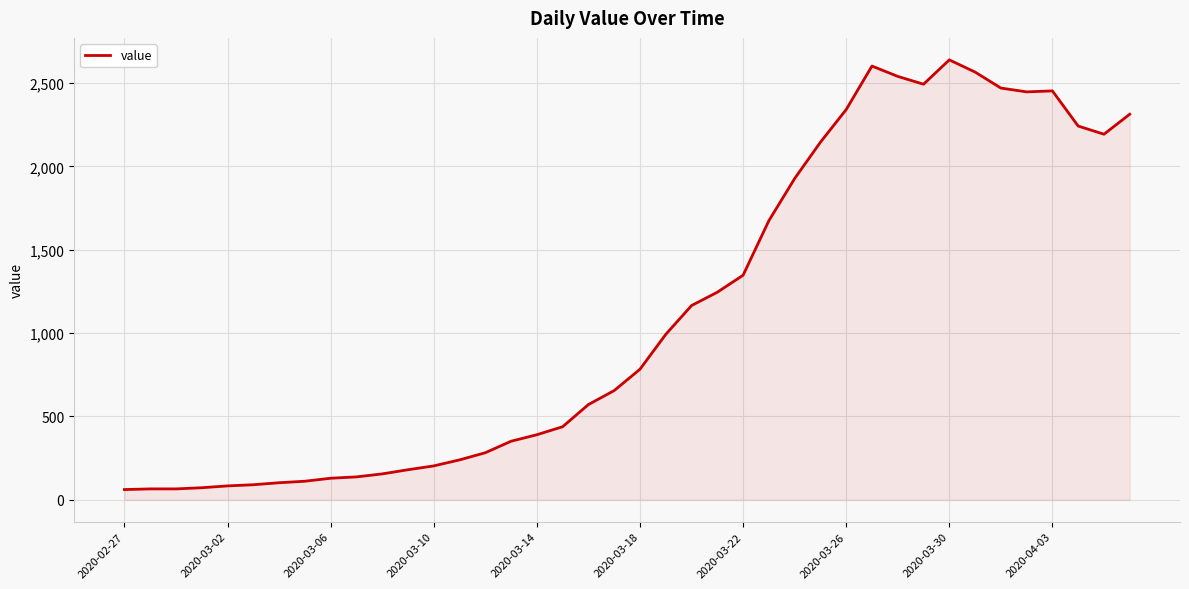

What is the smallest value displayed?

61